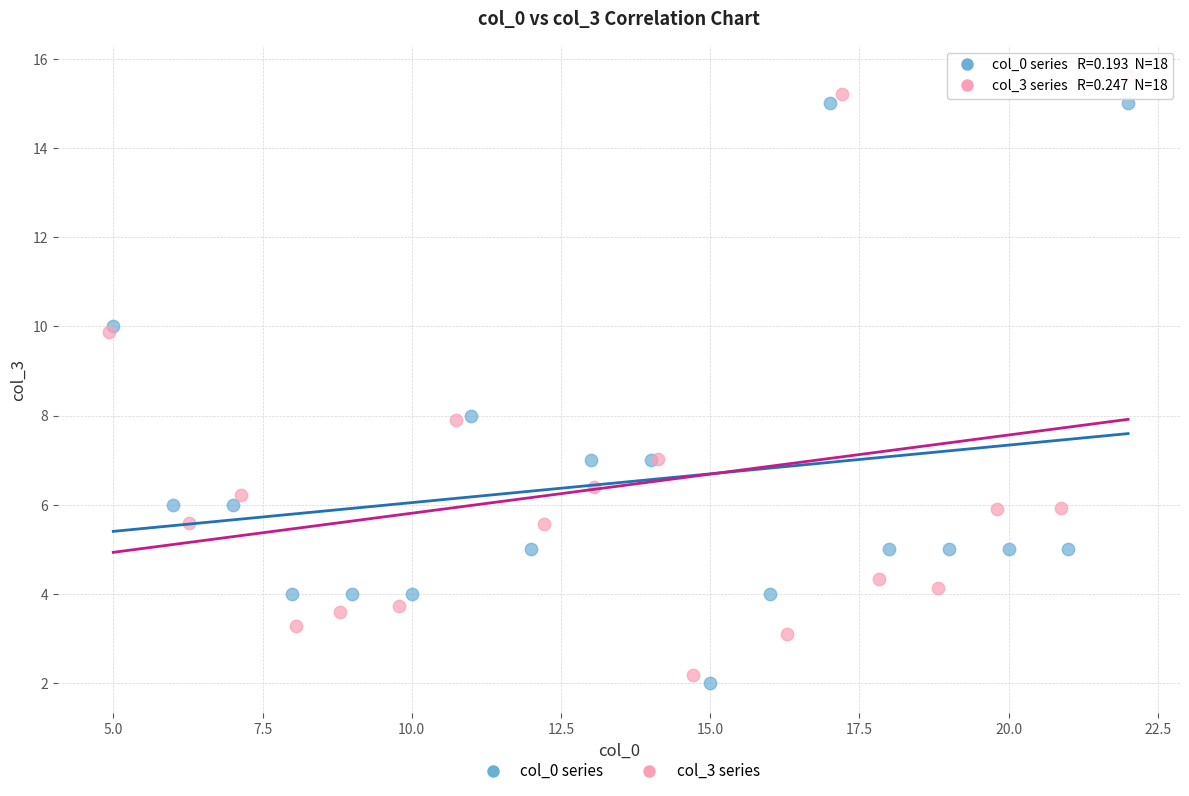

Which series contains the highest Y value?

col_3 series